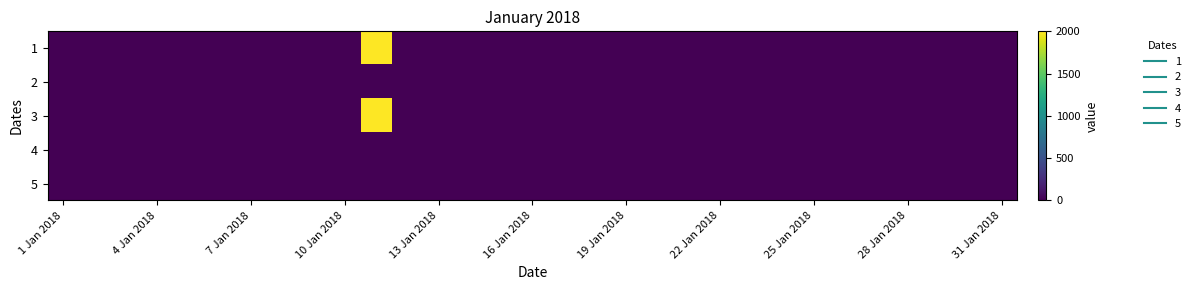

At how many categories does at least one series exceed 813?

1